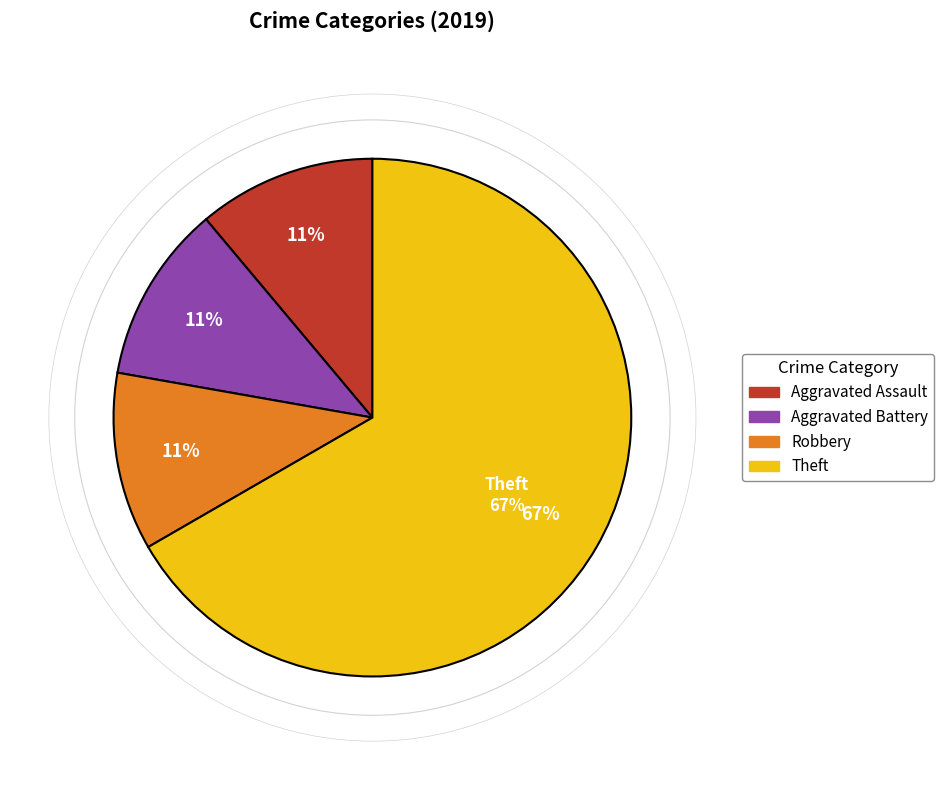

Which category has the smallest portion of the pie?

Aggravated Assault